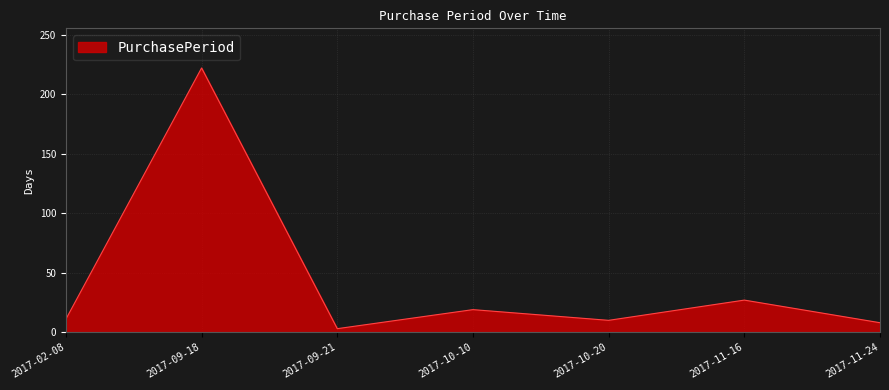

How many lines are shown in the chart?

1